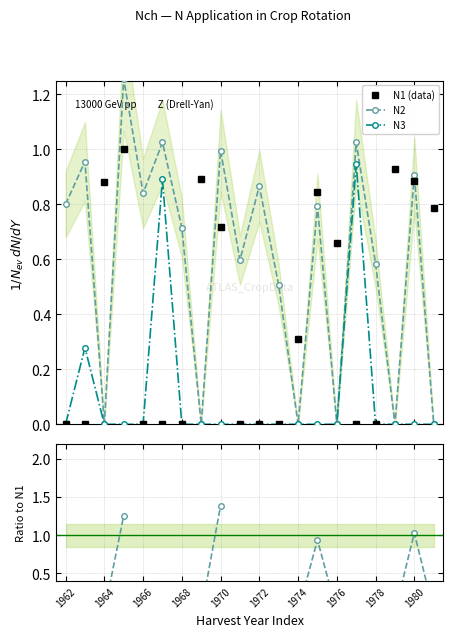

The value of N3 at 1980 is 0.0. True or false?

True